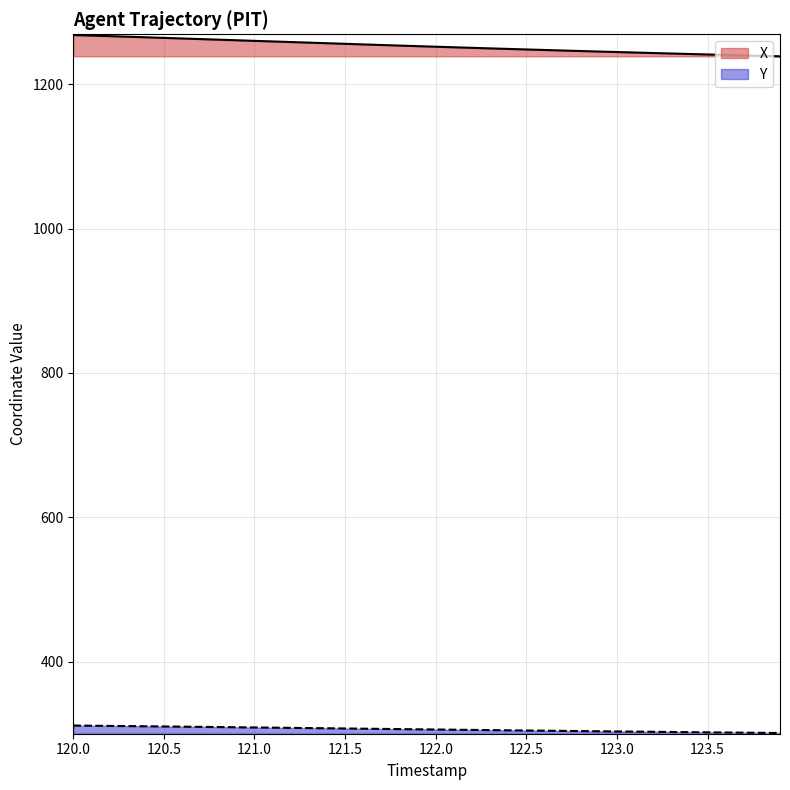

Rank the series by their average value, from lowest to highest.

Y, X